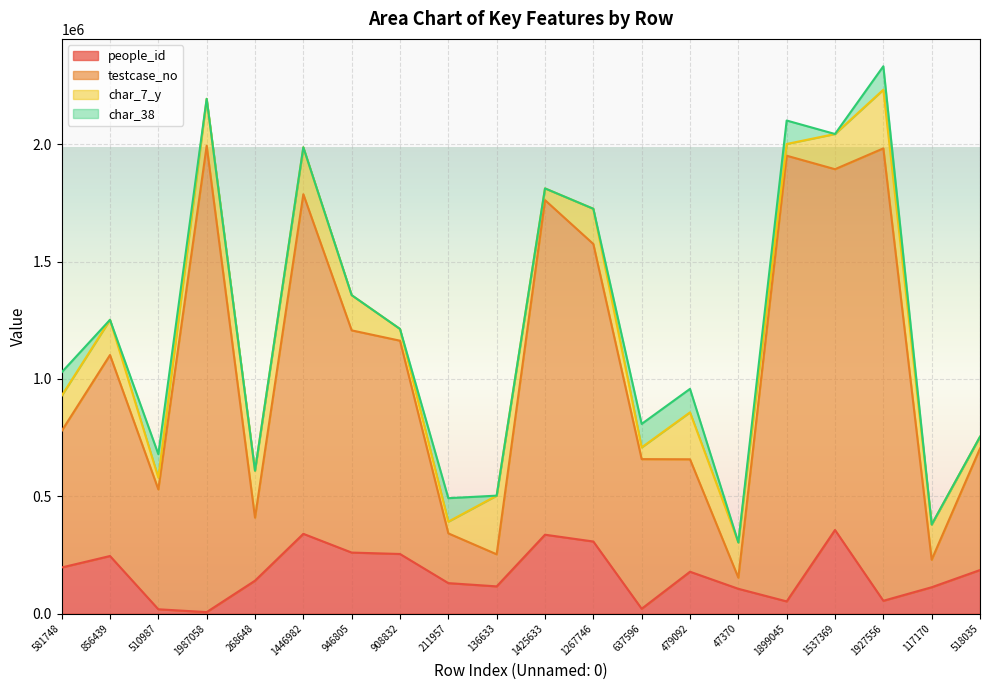

Which label corresponds to the largest value in the chart?

1927556